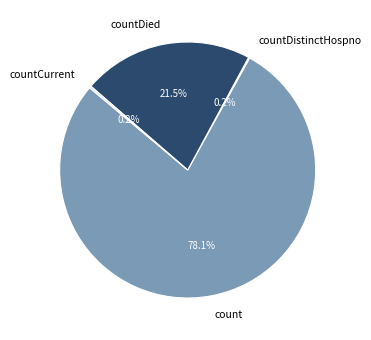

What percentage is NOT represented by countDied?

78.5%